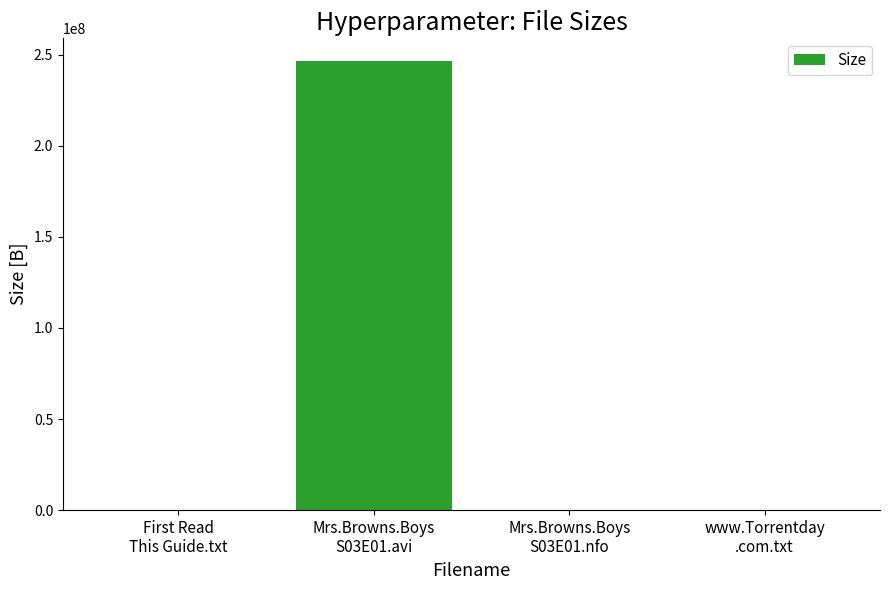

What value does the data have at First Read
This Guide.txt?

580